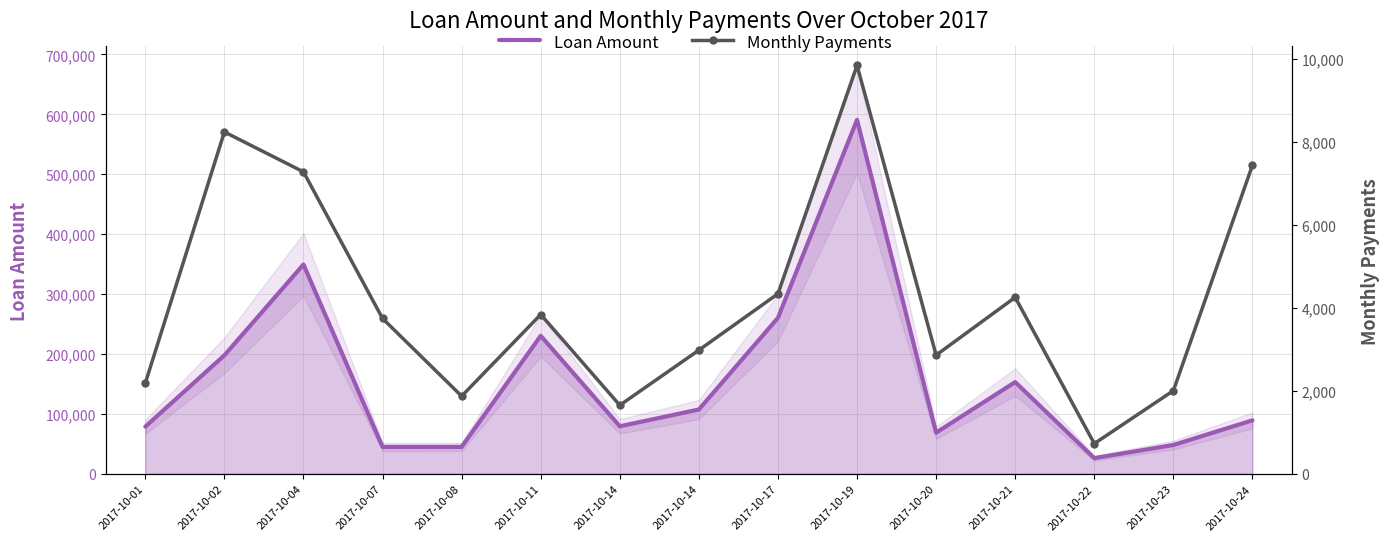

What is the spread (max minus min) of values at 2017-10-01?

76510